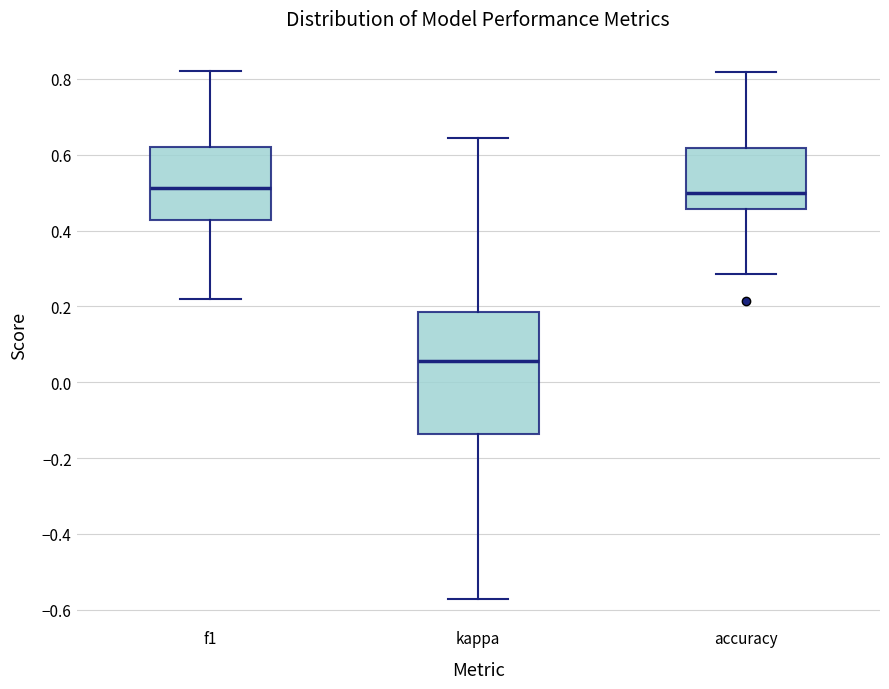

Reading left to right, read every box against the y-axis: the position of its median line, the range the box covers, and the ends of its whiskers. The values are not printed on the chart, so give them approximately, as read against the axis.

f1: median 0.52, box 0.42 to 0.62, whiskers 0.22 to 0.82
kappa: median 0.06, box -0.14 to 0.18, whiskers -0.58 to 0.64
accuracy: median 0.50, box 0.46 to 0.62, whiskers 0.28 to 0.82